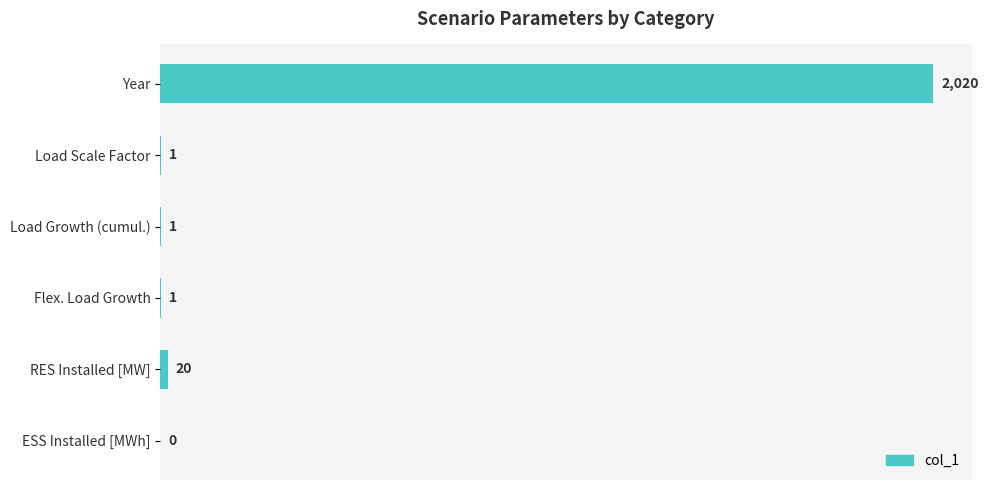

What is the sum of all values?

2043